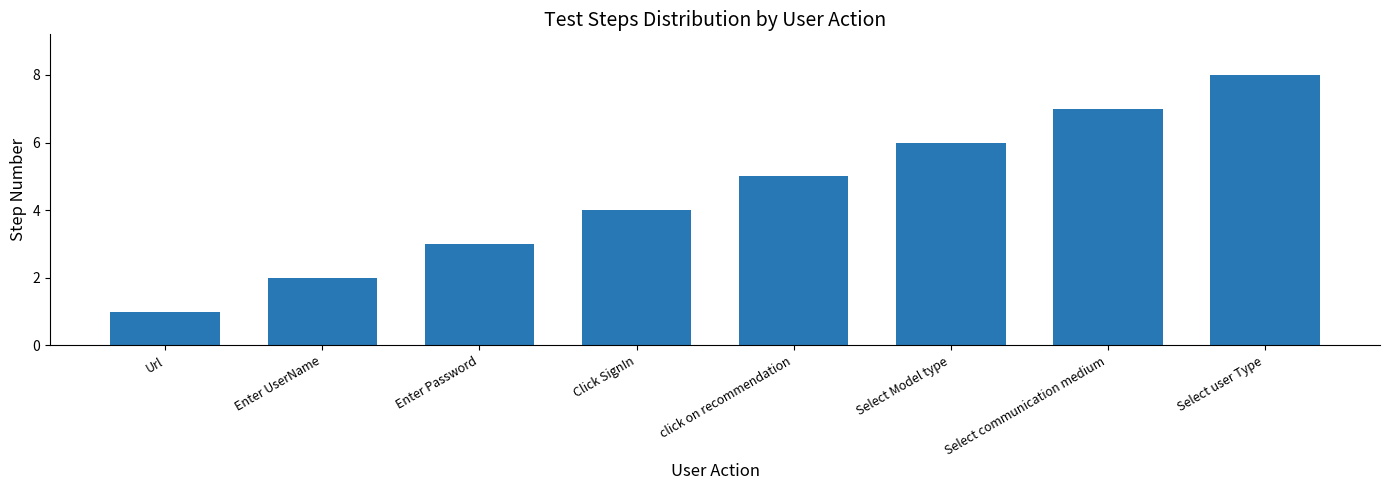

What is the difference between the second highest and minimum values?

6